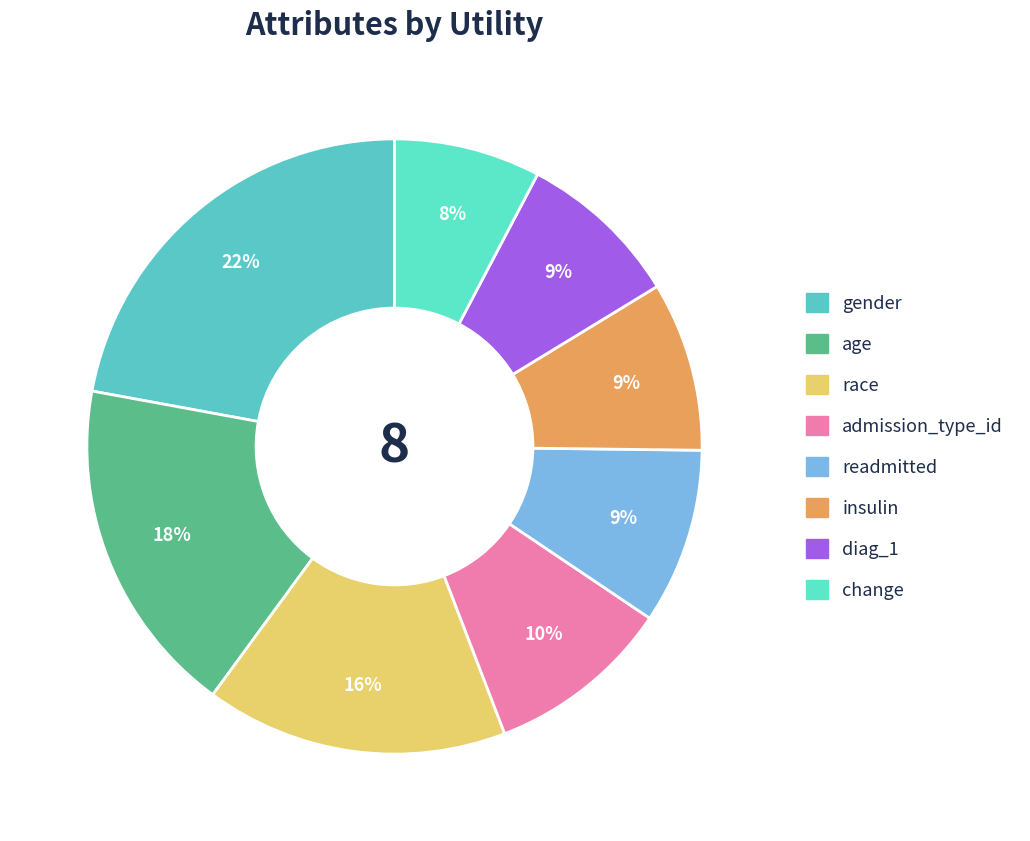

Count the number of slices in the pie.

8